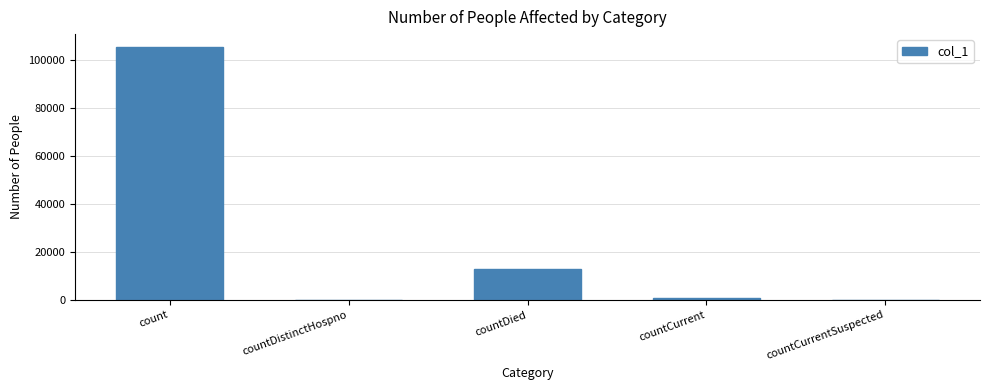

Which category has the highest value across all series?

count